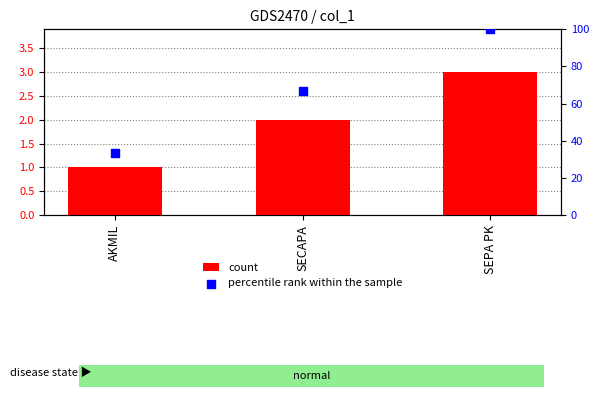

What are all the series names shown in the legend?

count, percentile rank within the sample